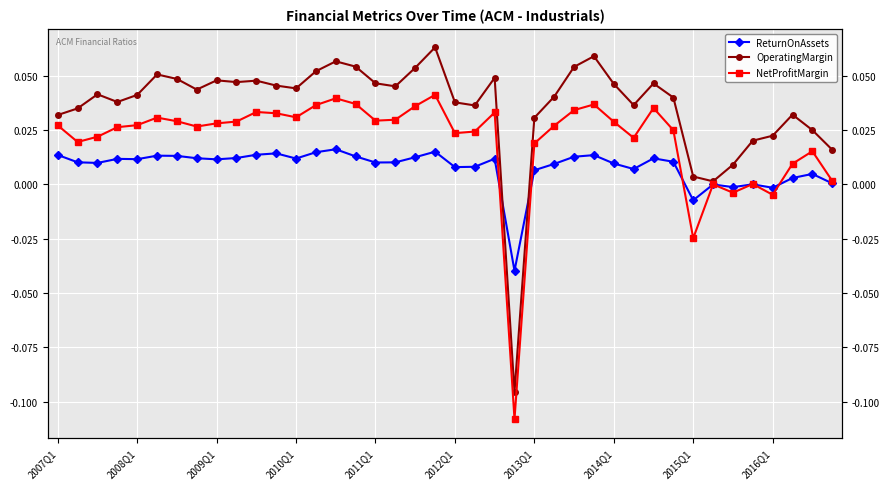

True or false: ReturnOnAssets has more than 2 interior local peaks.

True